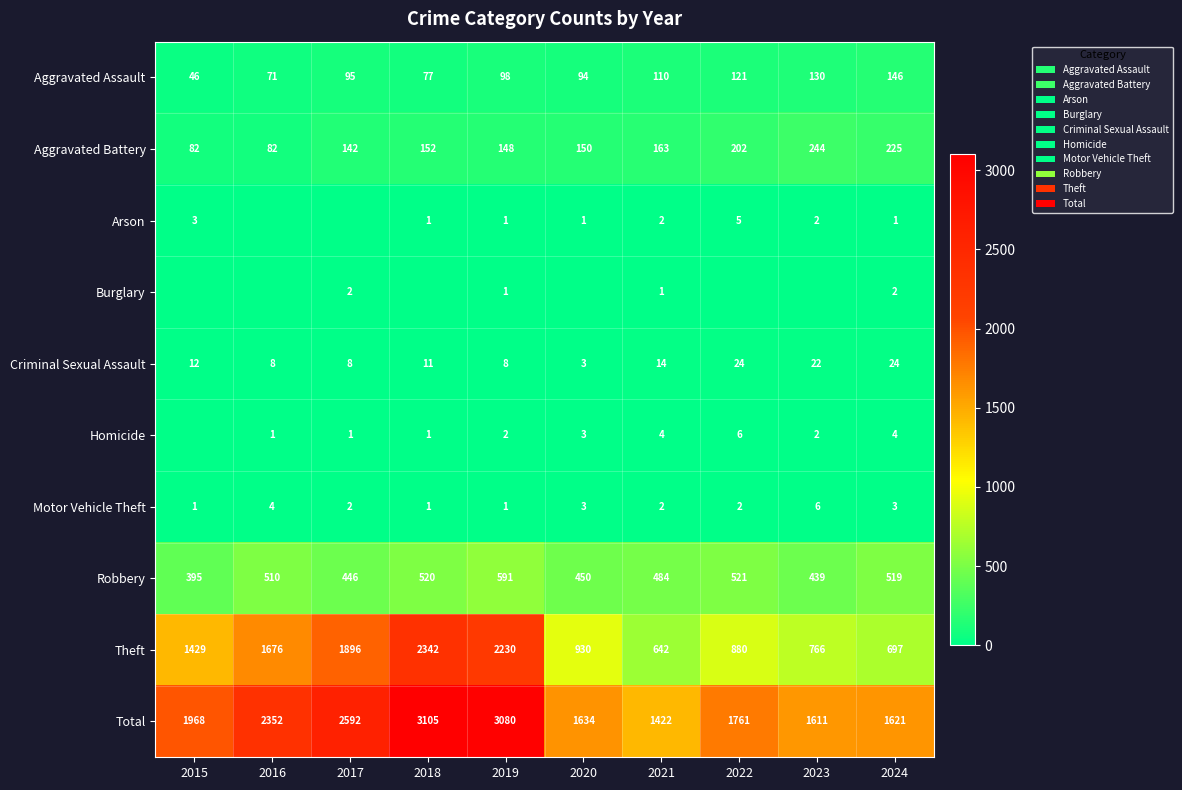

How many data points in Robbery are less than 510?

5